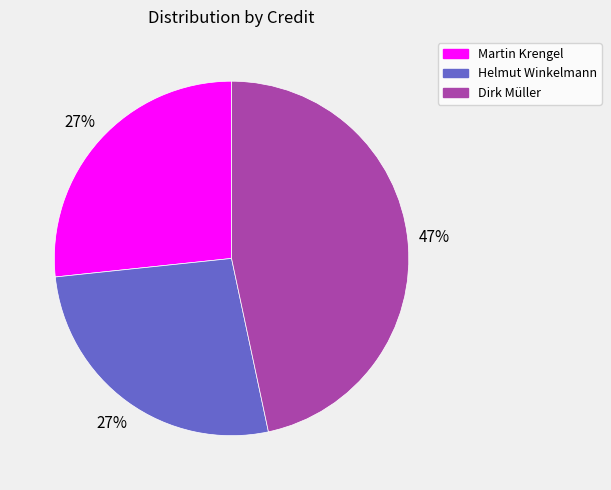

Is it true that Dirk Müller is 36% of the pie?

False